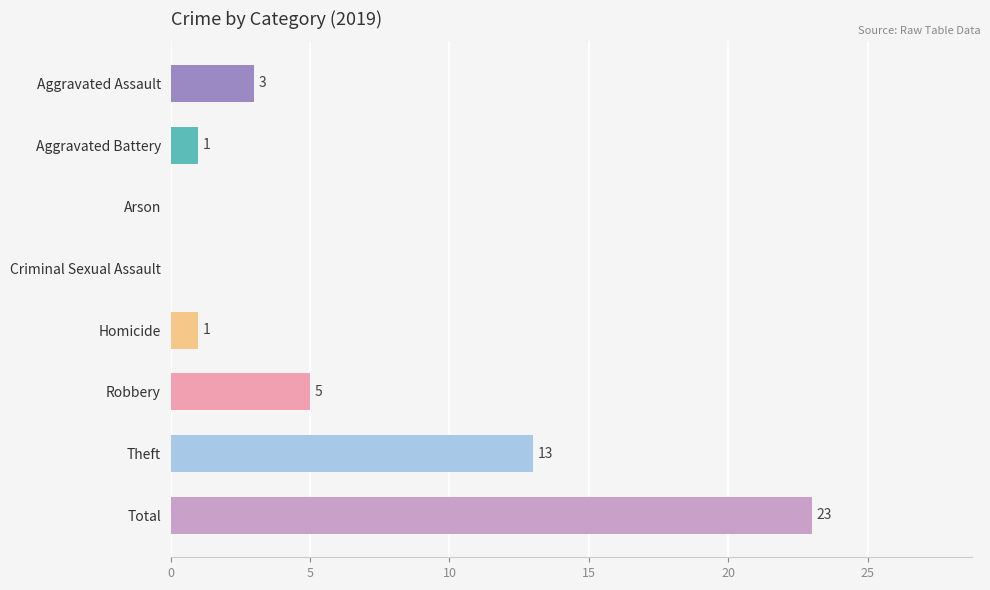

What is the change in value from Aggravated Assault to Arson?

-3